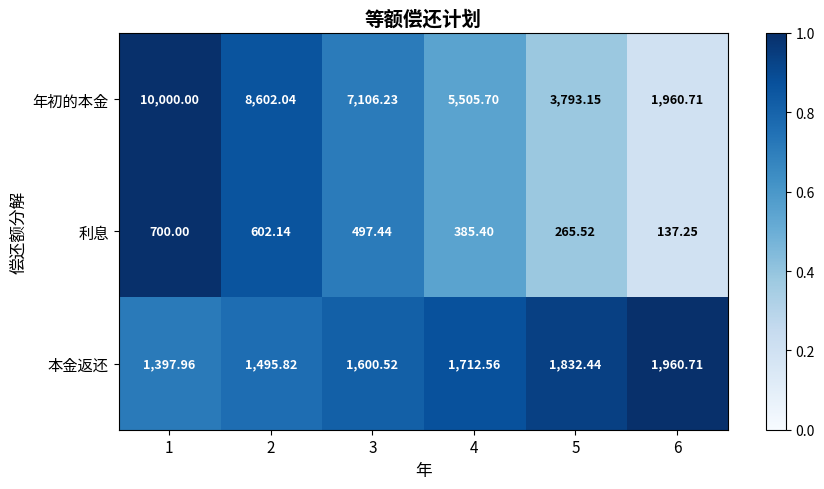

At which category does the chart reach its peak across all series?

1